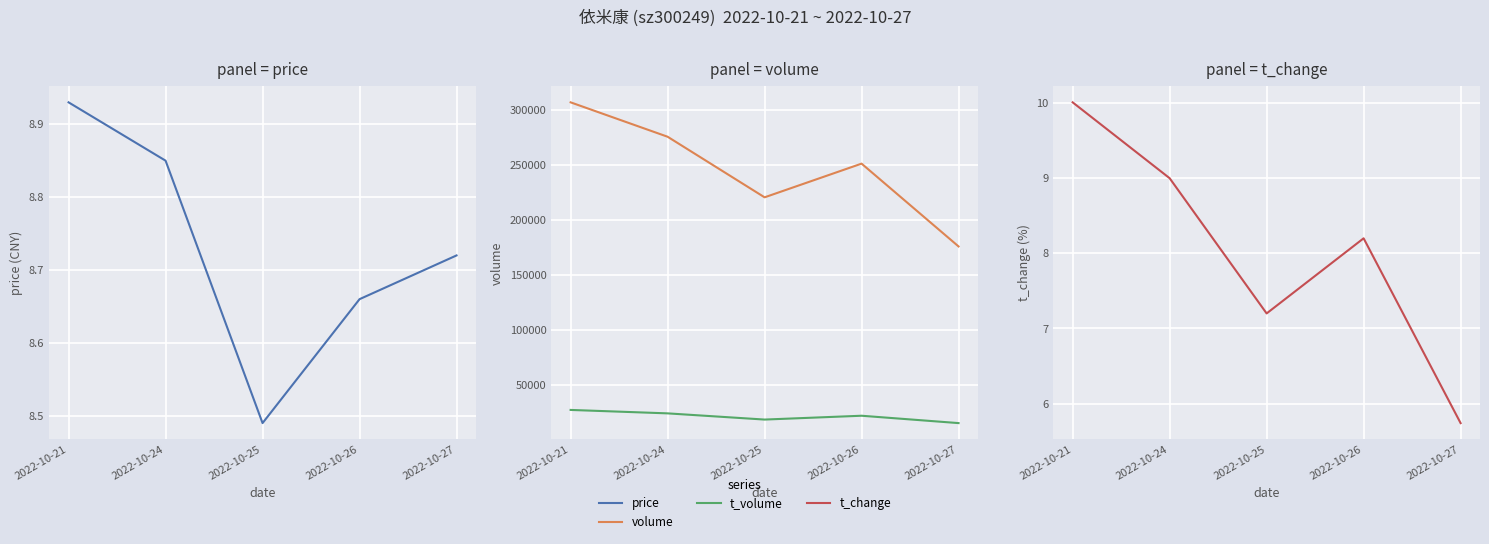

Which series has the largest total across all categories?

volume